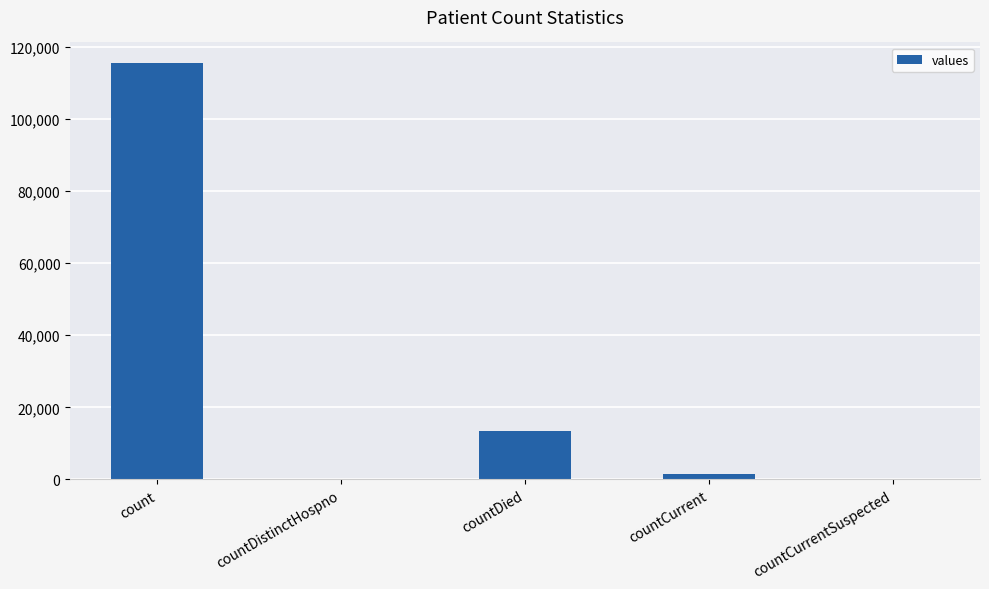

Is it true that the value at count is 63254?

False